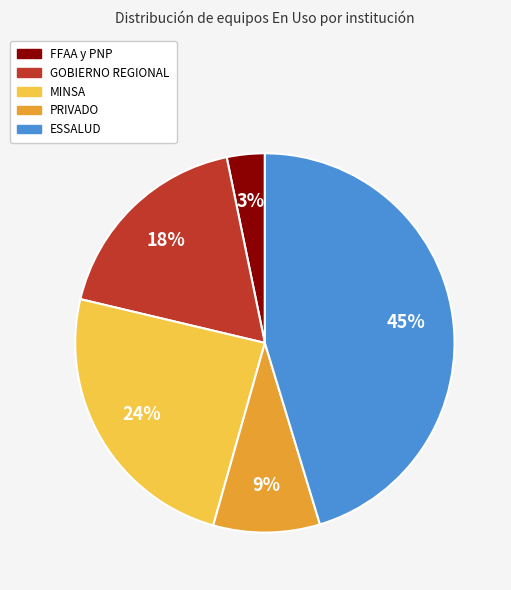

Between ESSALUD and FFAA y PNP, which is larger?

ESSALUD